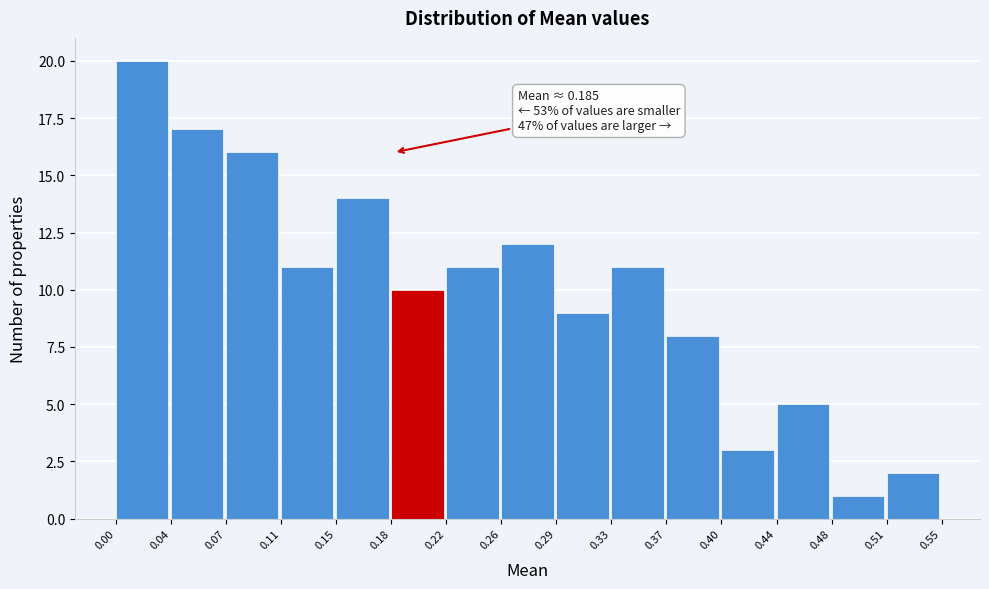

Which range on the x-axis has the tallest bar?

0.00 to 0.04